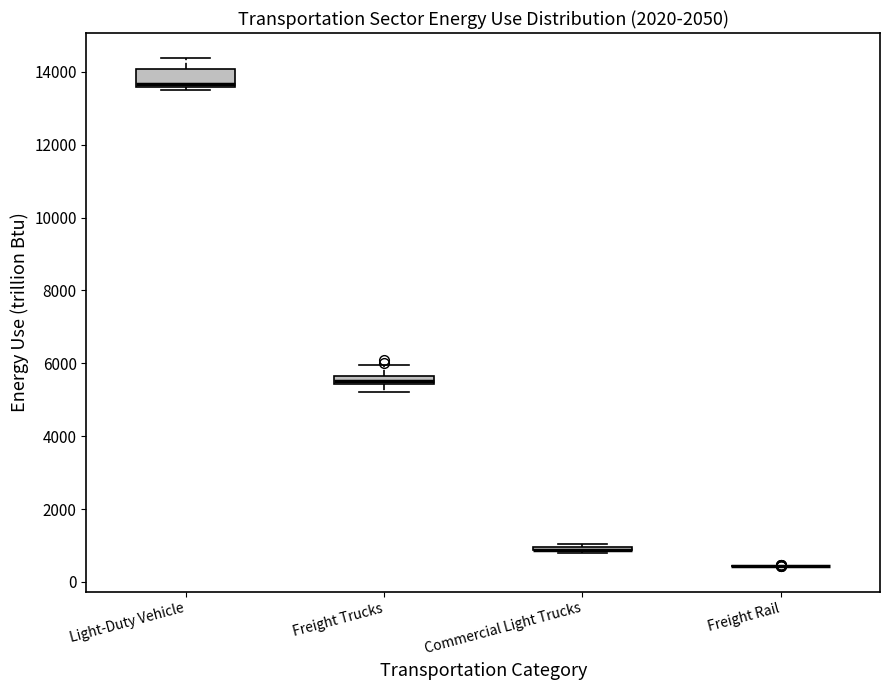

Where does the upper whisker of the box for Freight Trucks end on the y-axis? The values are not printed on the chart, so give them approximately, as read against the axis.

6000